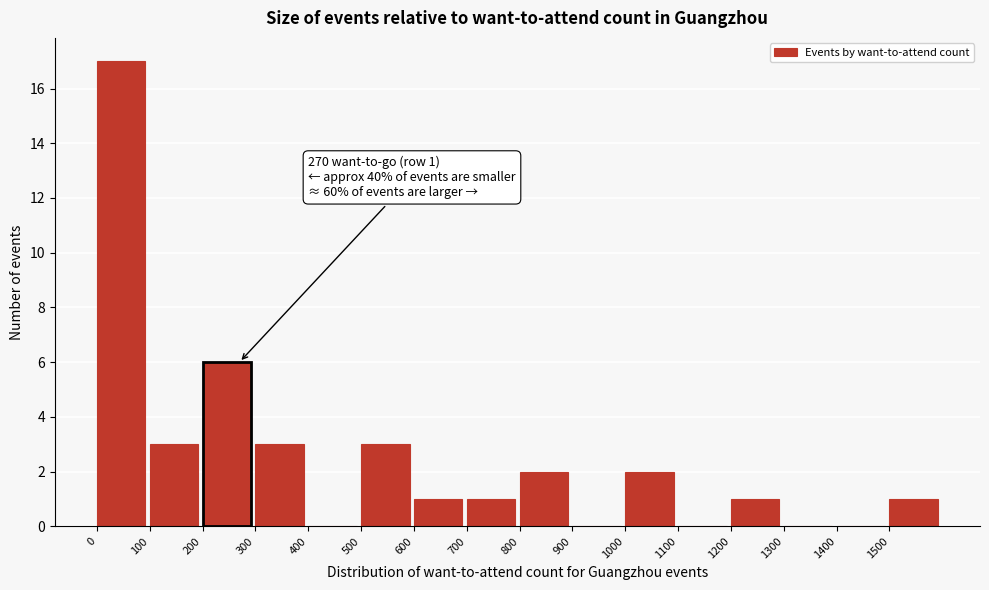

Over which range of the x-axis is the bar tallest?

0 to 100